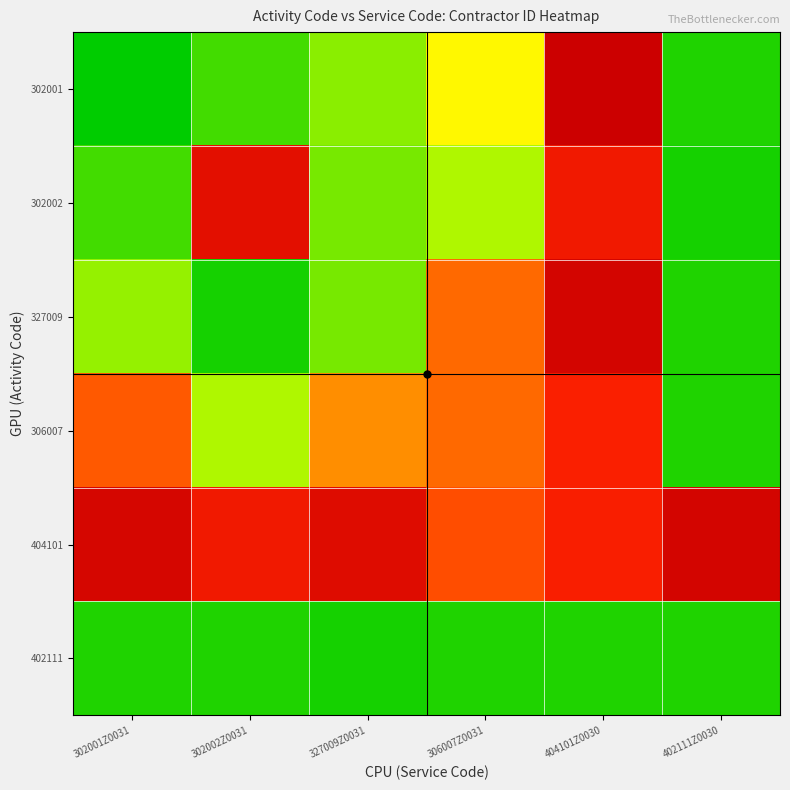

What is the difference between the highest and lowest values at 402111Z0030?

3439